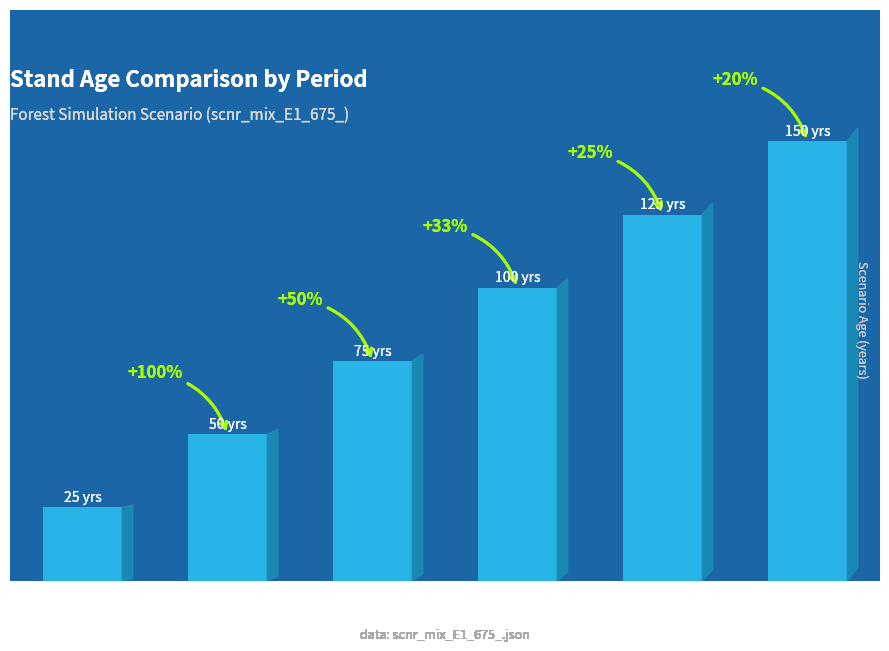

Rank the categories by value from lowest to highest.

5 to 30, 30 to 55, 55 to 80, 80 to 105, 105 to 130, 130+